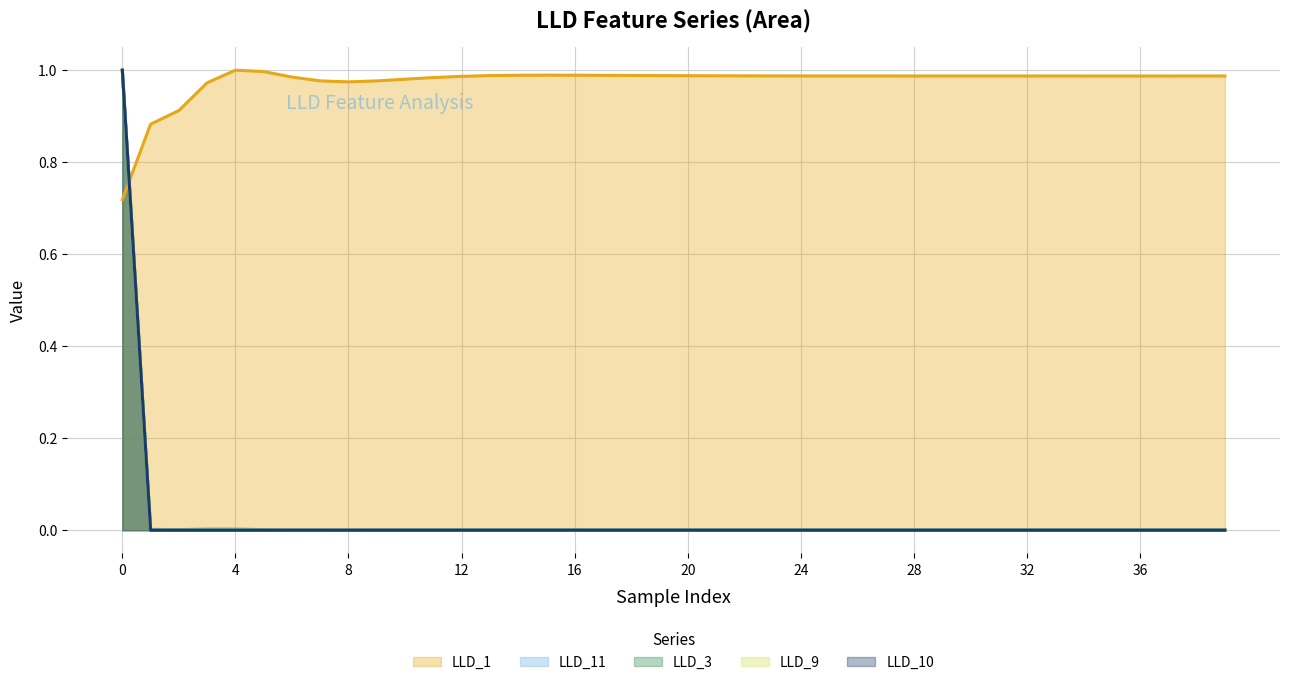

Reading left to right, transcribe all the data shown in this chart.

LLD_1: 0=0.7	1=0.9	2=0.9	3=1.0	4=1.0	5=1.0	6=1.0	7=1.0	8=1.0	9=1.0	10=1.0	11=1.0	12=1.0	13=1.0	14=1.0	15=1.0	16=1.0	17=1.0	18=1.0	19=1.0	20=1.0	21=1.0	22=1.0	23=1.0	24=1.0	25=1.0	26=1.0	27=1.0	28=1.0	29=1.0	30=1.0	31=1.0	32=1.0	33=1.0	34=1.0	35=1.0	36=1.0	37=1.0	38=1.0	39=1.0
LLD_11: 0=1.0	1=0.0	2=0.0	3=0.0	4=0.0	5=0.0	6=0.0	7=0.0	8=0.0	9=0.0	10=0.0	11=0.0	12=0.0	13=0.0	14=0.0	15=0.0	16=0.0	17=0.0	18=0.0	19=0.0	20=0.0	21=0.0	22=0.0	23=0.0	24=0.0	25=0.0	26=0.0	27=0.0	28=0.0	29=0.0	30=0.0	31=0.0	32=0.0	33=0.0	34=0.0	35=0.0	36=0.0	37=0.0	38=0.0	39=0.0
LLD_3: 0=1.0	1=0.0	2=0.0	3=0.0	4=0.0	5=0.0	6=0.0	7=0.0	8=0.0	9=0.0	10=0.0	11=0.0	12=0.0	13=0.0	14=0.0	15=0.0	16=0.0	17=0.0	18=0.0	19=0.0	20=0.0	21=0.0	22=0.0	23=0.0	24=0.0	25=0.0	26=0.0	27=0.0	28=0.0	29=0.0	30=0.0	31=0.0	32=0.0	33=0.0	34=0.0	35=0.0	36=0.0	37=0.0	38=0.0	39=0.0
LLD_9: 0=1.0	1=0.0	2=0.0	3=0.0	4=0.0	5=0.0	6=0.0	7=0.0	8=0.0	9=0.0	10=0.0	11=0.0	12=0.0	13=0.0	14=0.0	15=0.0	16=0.0	17=0.0	18=0.0	19=0.0	20=0.0	21=0.0	22=0.0	23=0.0	24=0.0	25=0.0	26=0.0	27=0.0	28=0.0	29=0.0	30=0.0	31=0.0	32=0.0	33=0.0	34=0.0	35=0.0	36=0.0	37=0.0	38=0.0	39=0.0
LLD_10: 0=1.0	1=0.0	2=0.0	3=0.0	4=0.0	5=0.0	6=0.0	7=0.0	8=0.0	9=0.0	10=0.0	11=0.0	12=0.0	13=0.0	14=0.0	15=0.0	16=0.0	17=0.0	18=0.0	19=0.0	20=0.0	21=0.0	22=0.0	23=0.0	24=0.0	25=0.0	26=0.0	27=0.0	28=0.0	29=0.0	30=0.0	31=0.0	32=0.0	33=0.0	34=0.0	35=0.0	36=0.0	37=0.0	38=0.0	39=0.0